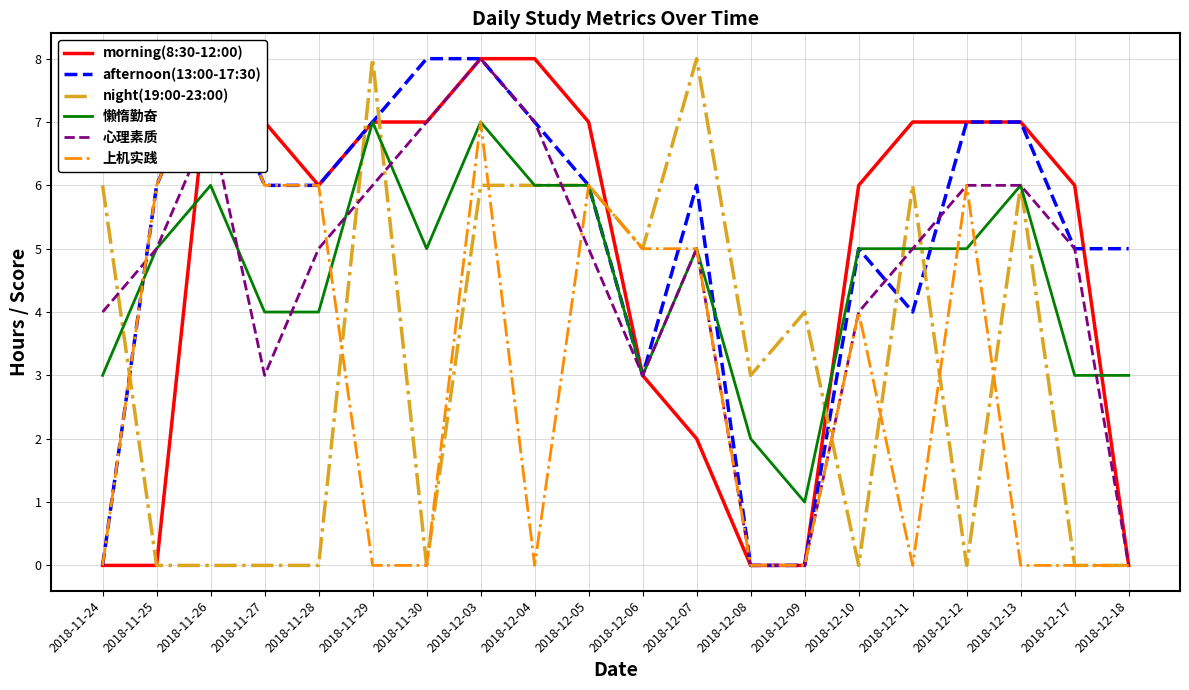

The value of night(19:00-23:00) at 2018-12-18 is 3. True or false?

False